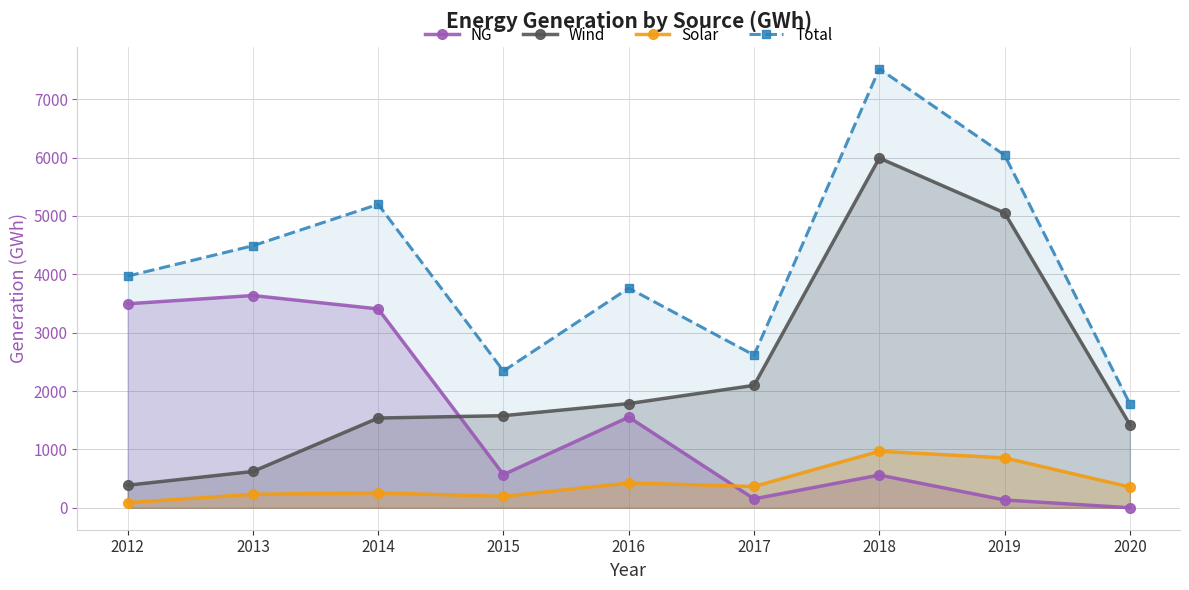

The value of Total at 2013 is 6892.8. True or false?

False